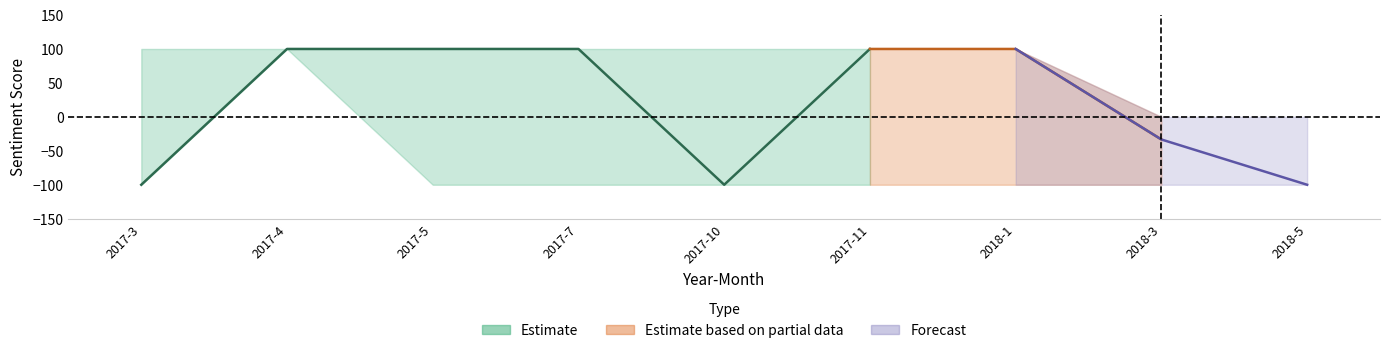

Does the chart display data point markers on the line(s)?

No